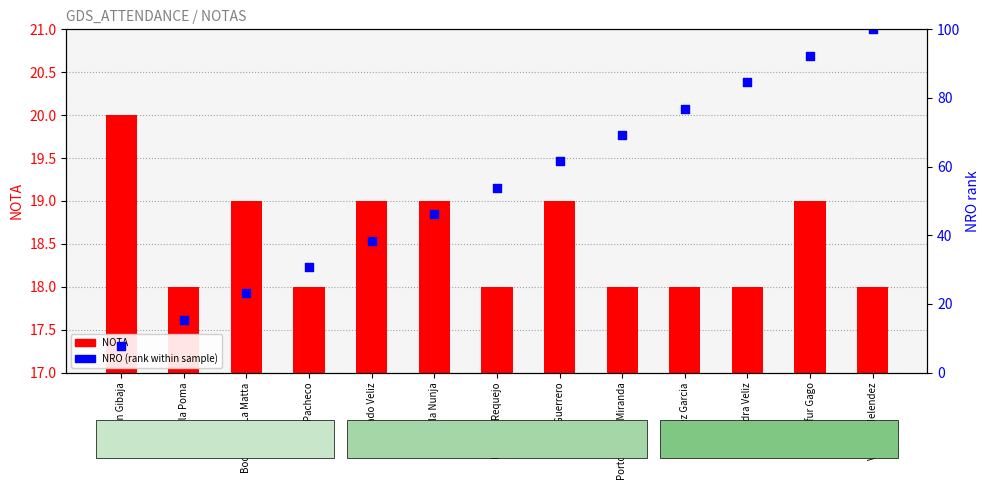

Which series reaches the minimum Y coordinate?

NOTA